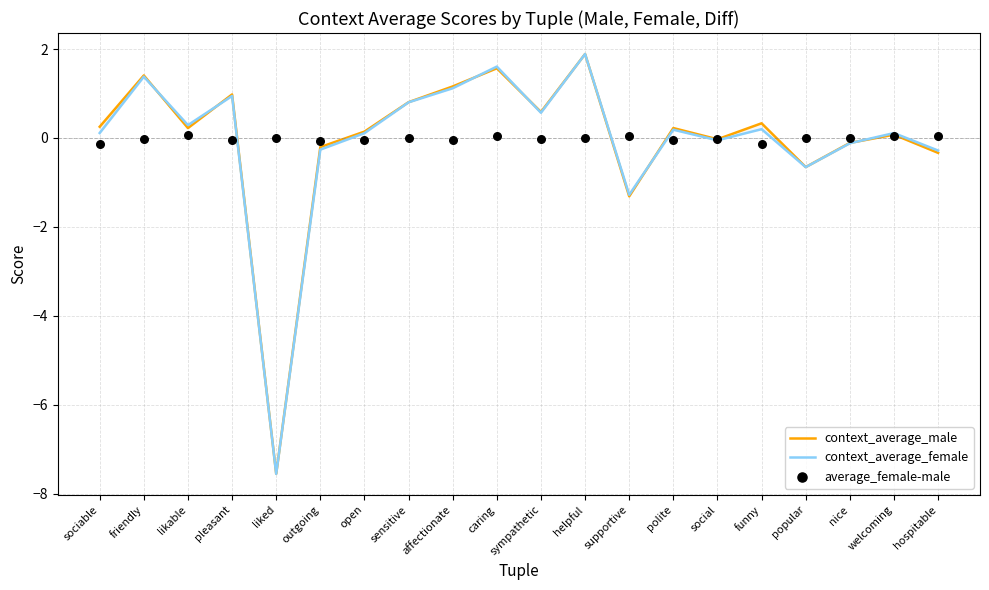

Which series contains the highest Y value?

context_average_female